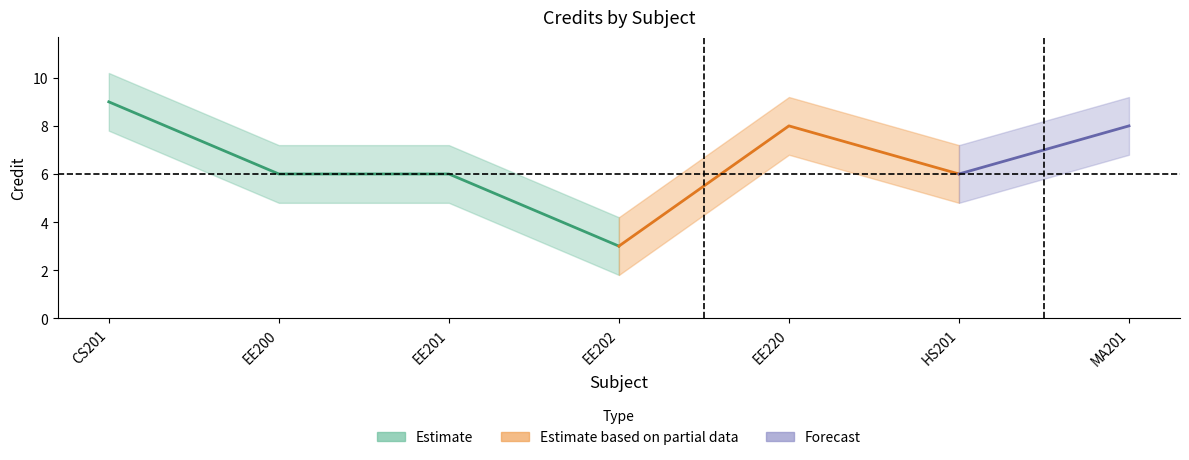

Between EE202 and EE220, which is larger?

EE220